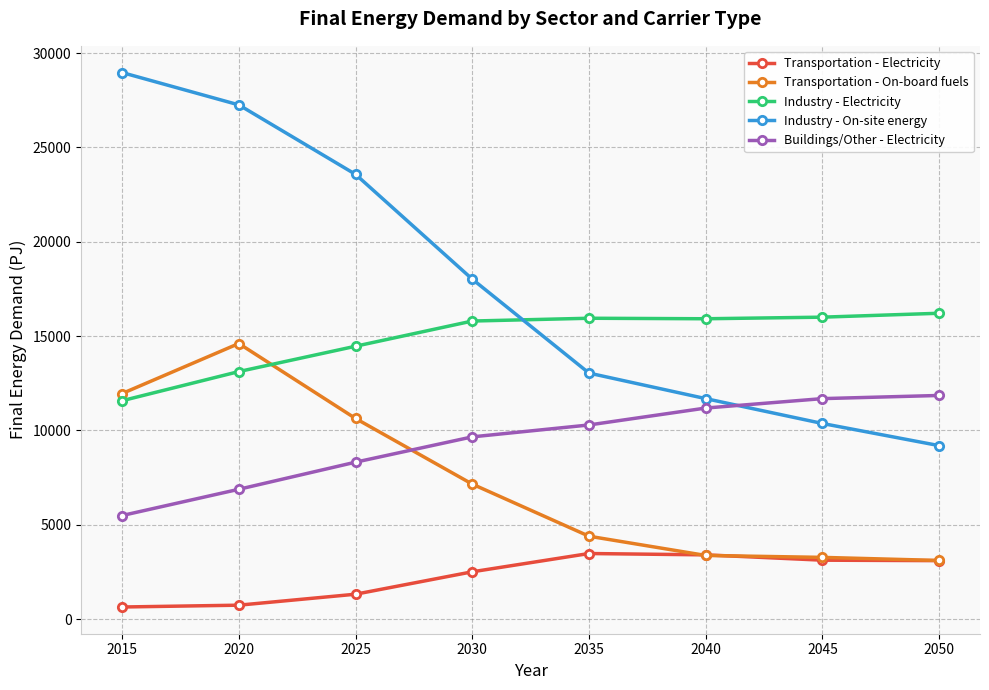

At which category is the sum across all series the highest?

2020